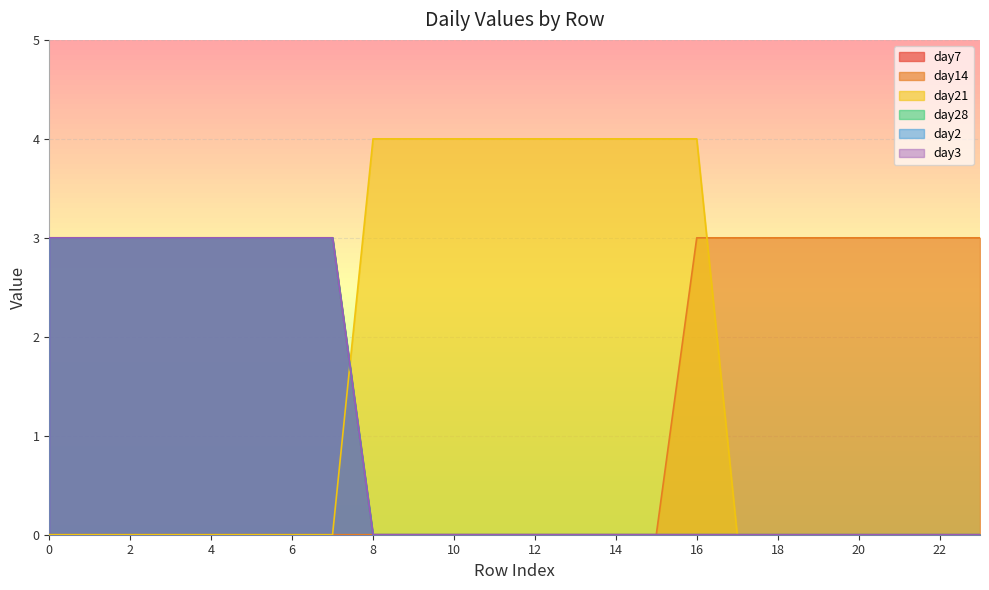

The day21 series shows 0 at 19. True or false?

True